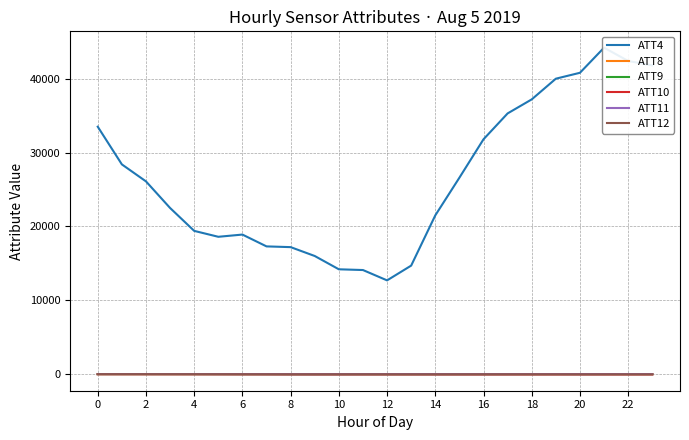

What is the label of the 1st point from the right?

23